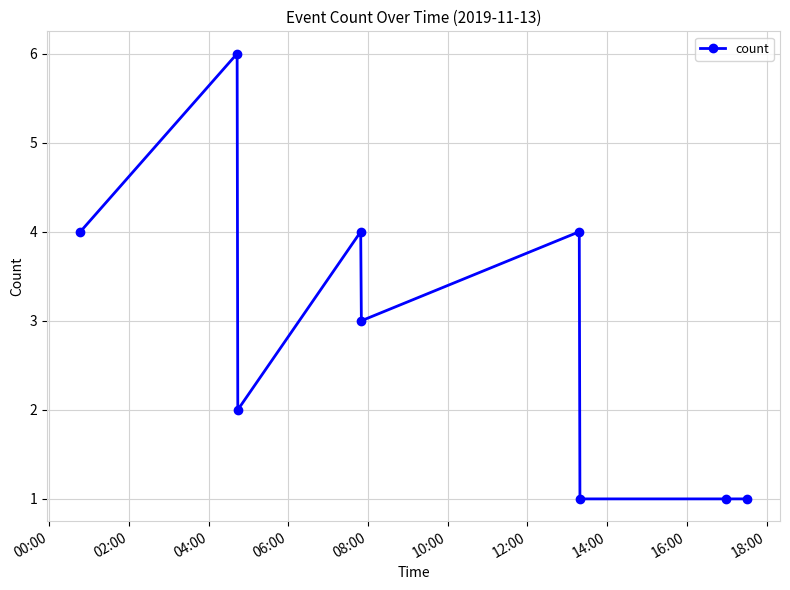

What is the maximum value shown in the chart?

6